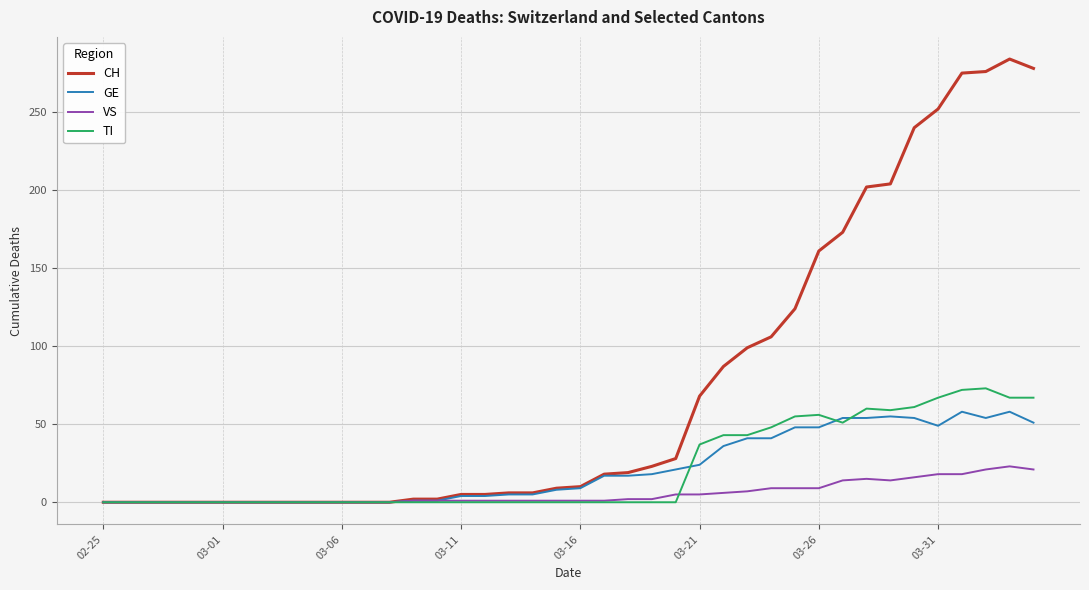

Which series has the widest spread of values?

CH